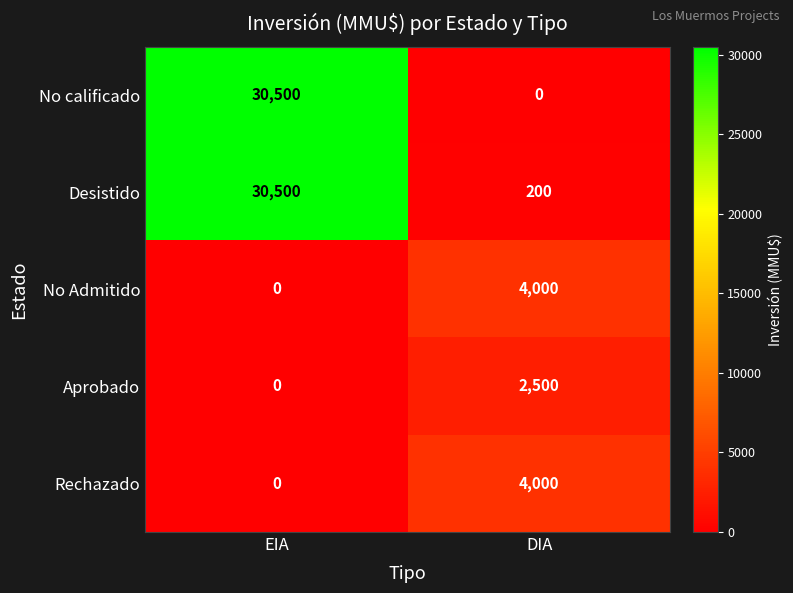

The value of Rechazado at EIA is -2645. True or false?

False